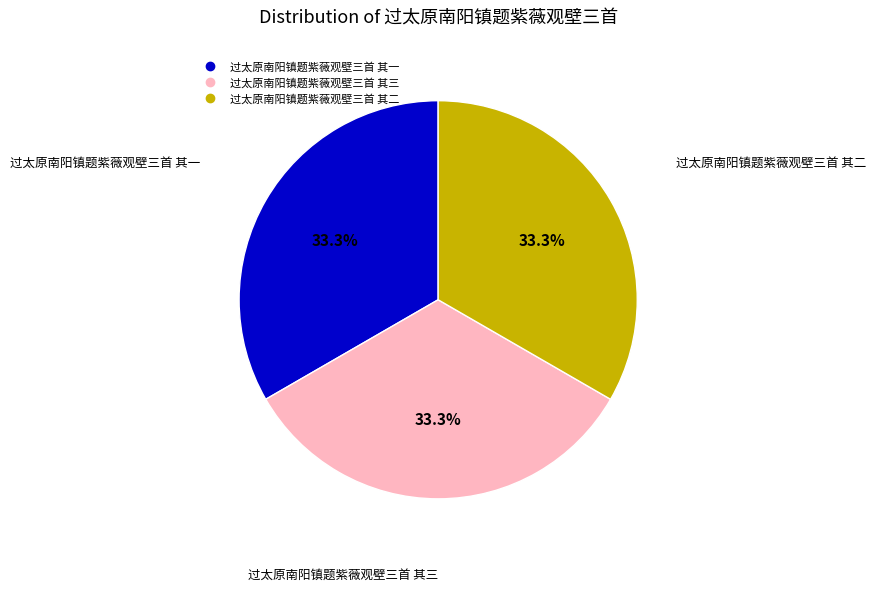

How much of the chart is everything except 过太原南阳镇题紫薇观壁三首 其二?

66.7%